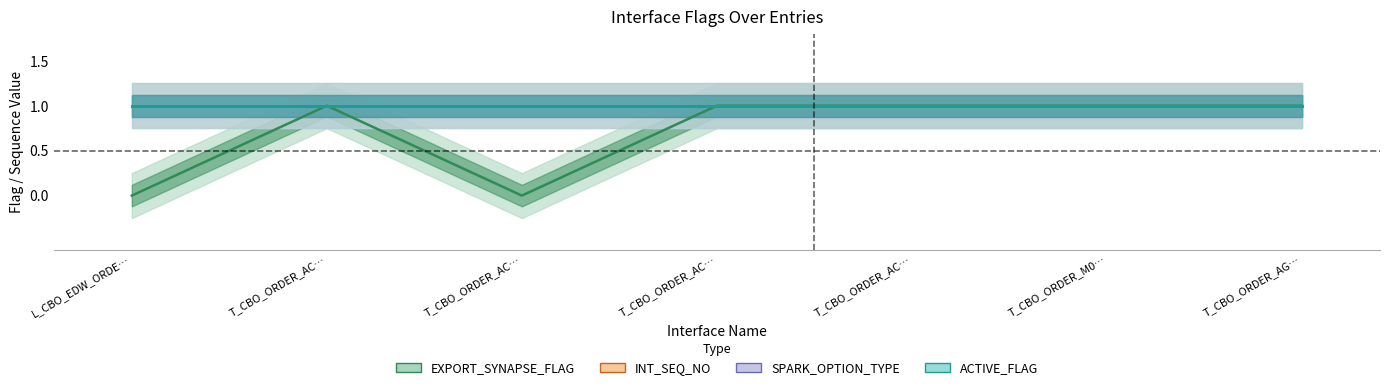

True or false: ACTIVE_FLAG has more than 2 points higher than both neighbors.

False